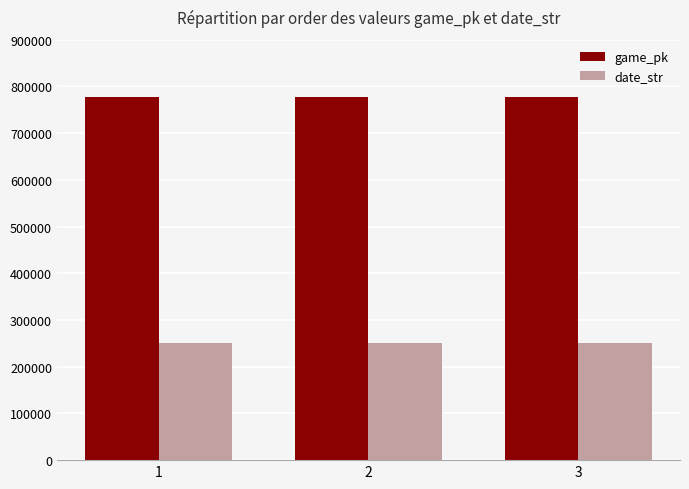

What is the difference between the highest and lowest values at 2?

525952